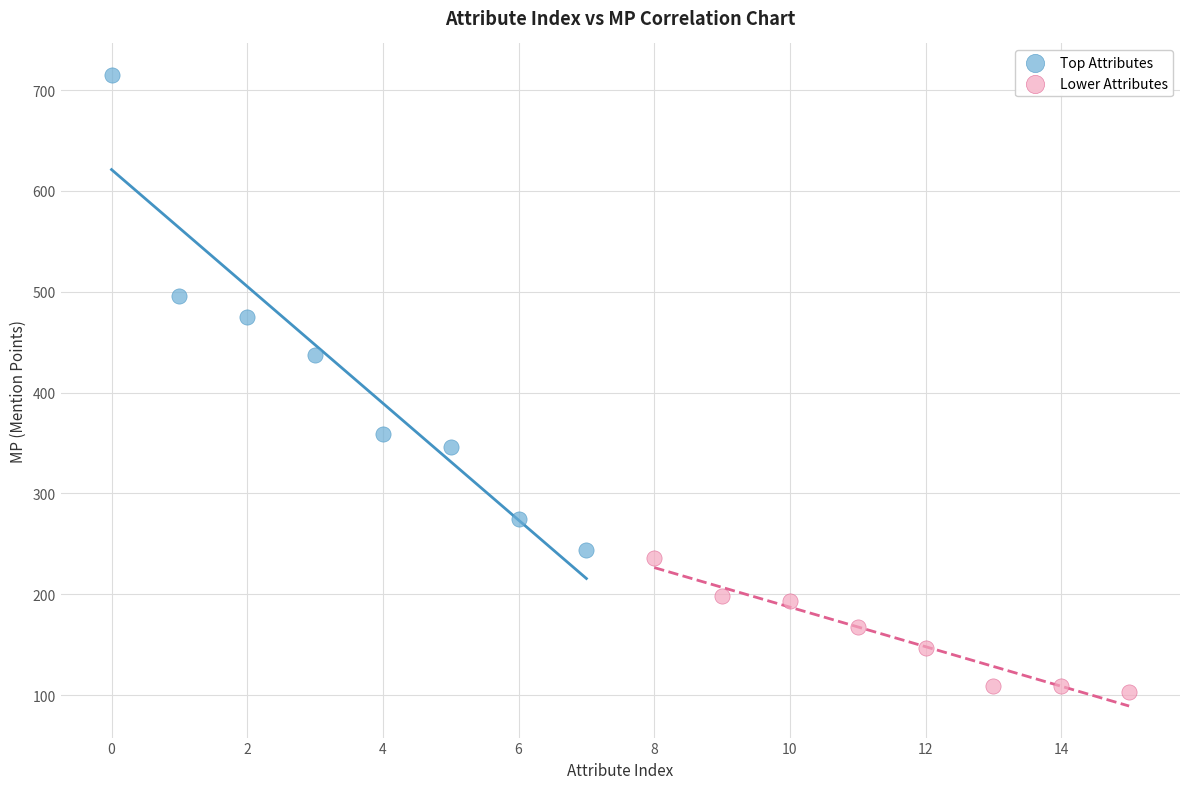

Which series contains the lowest Y value?

Lower Attributes